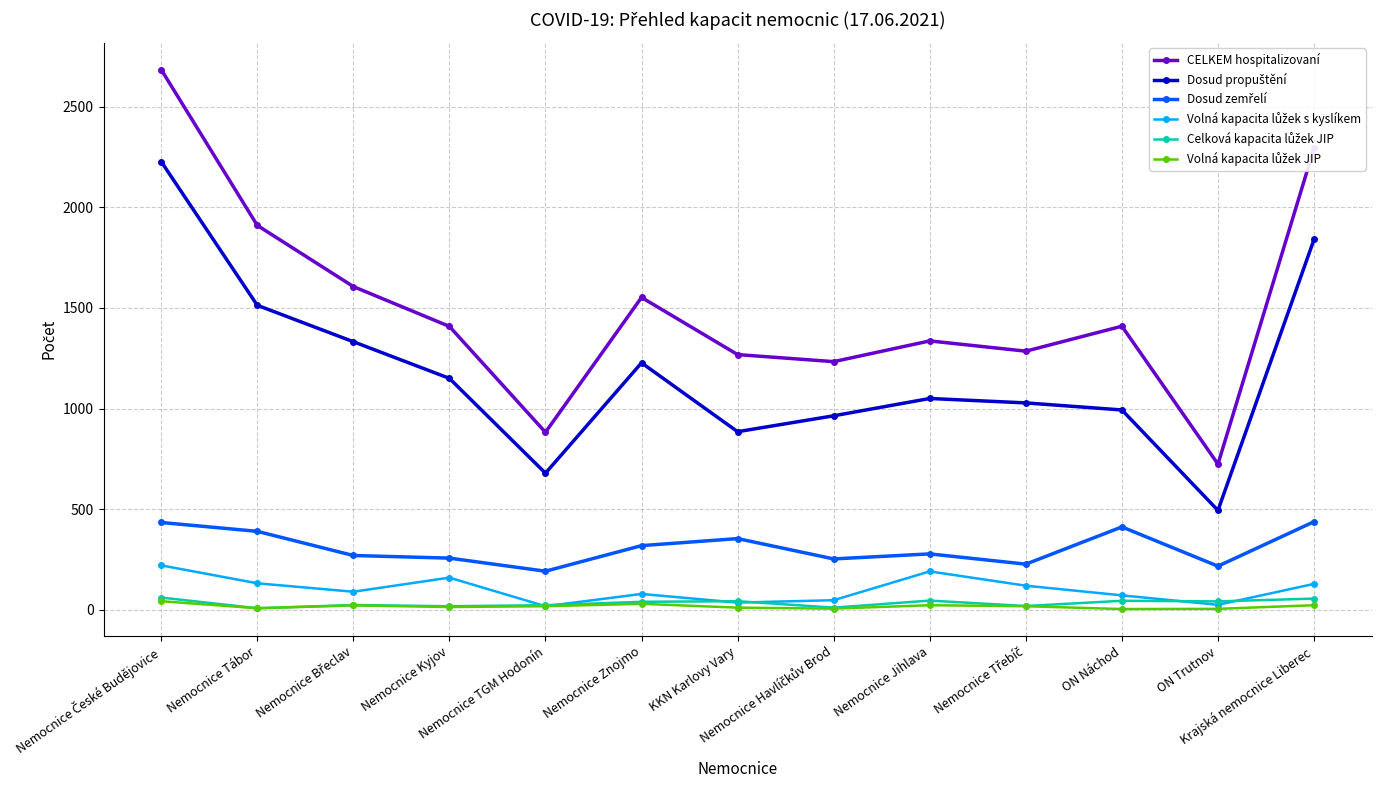

What is the minimum value shown in the chart?

4